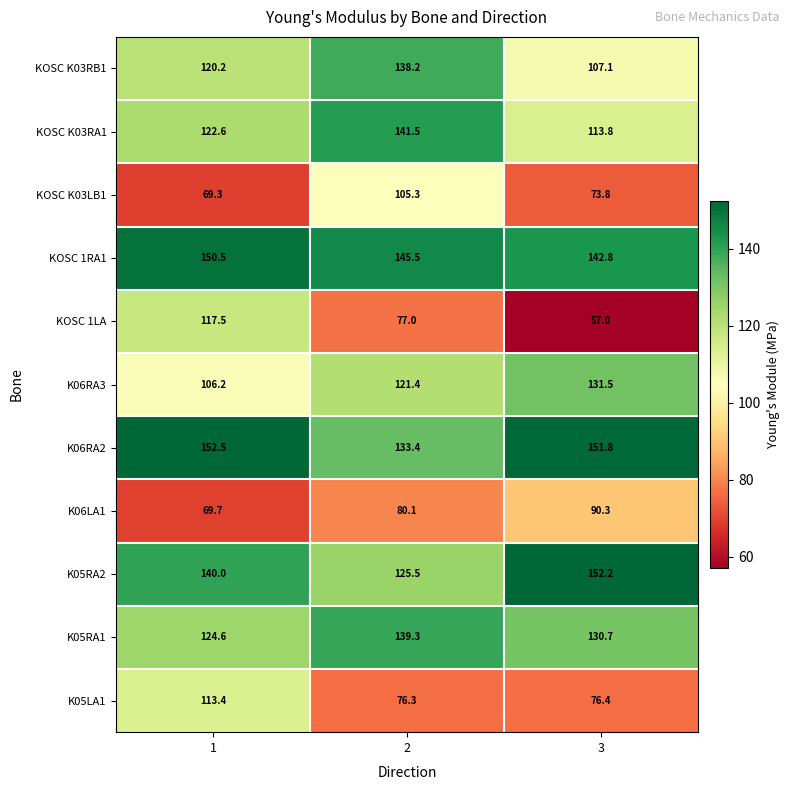

How many values in the K06RA3 series are below 121?

1